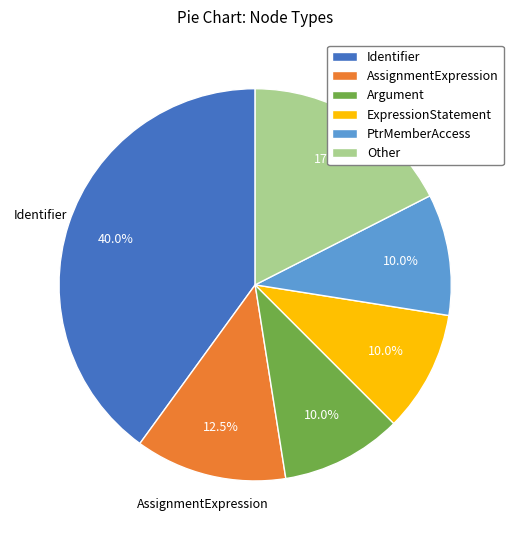

Which category has the biggest portion of the pie?

Identifier